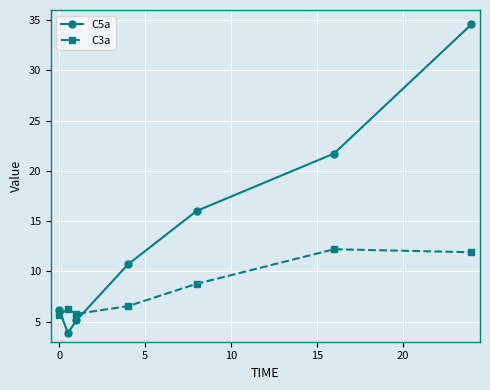

What is the difference between the maximum and minimum values in the C5a series?

30.7